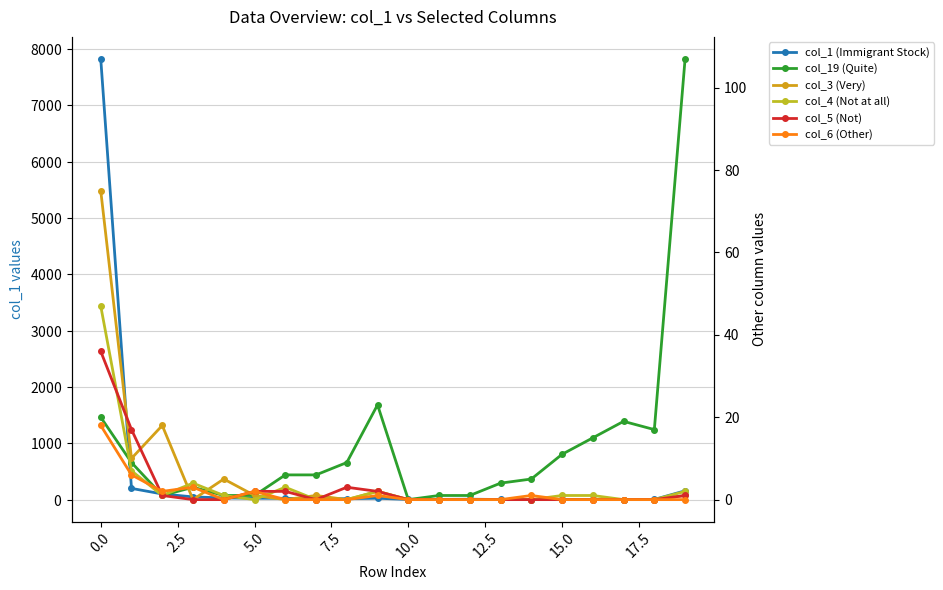

Is it true that col_3 (Very) equals 1 at 19?

True